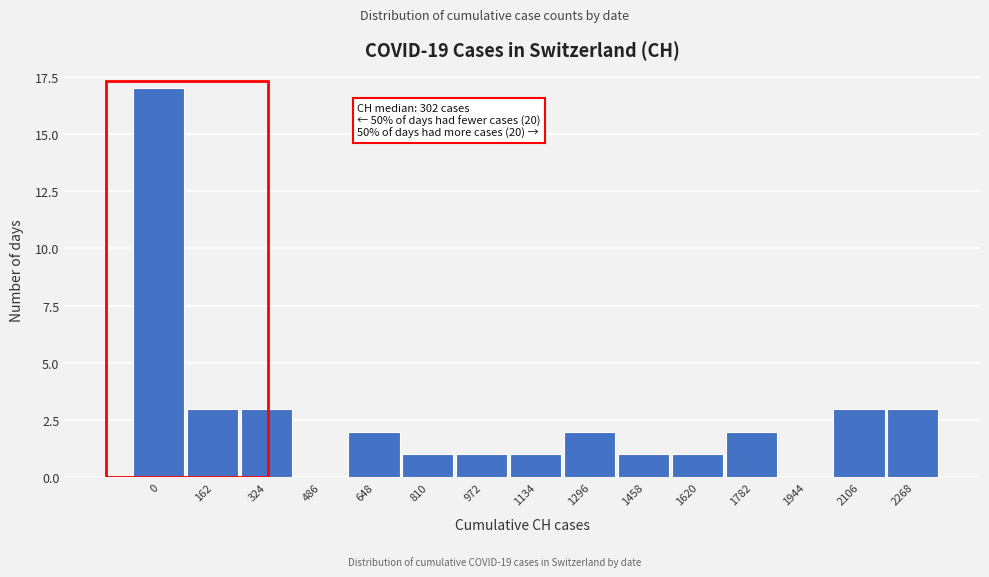

Reading right to left, extract all data points from this chart.

2268=3	2106=3	1944=0	1782=2	1620=1	1458=1	1296=2	1134=1	972=1	810=1	648=2	486=0	324=3	162=3	0=17